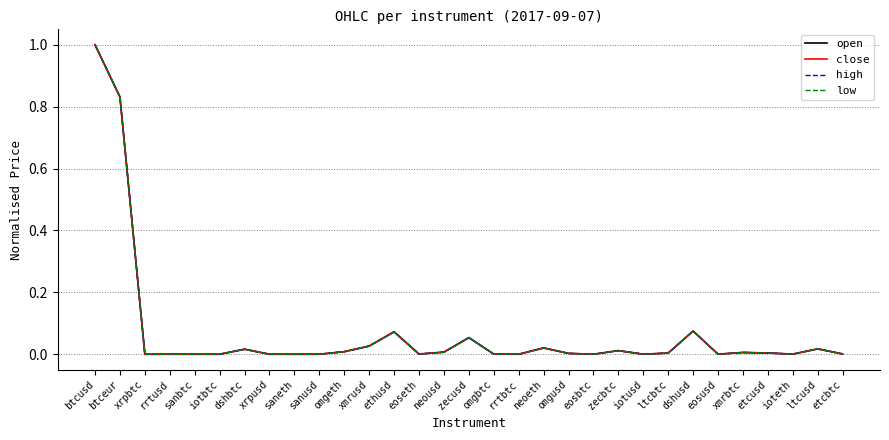

At which category is the sum across all series the highest?

btcusd